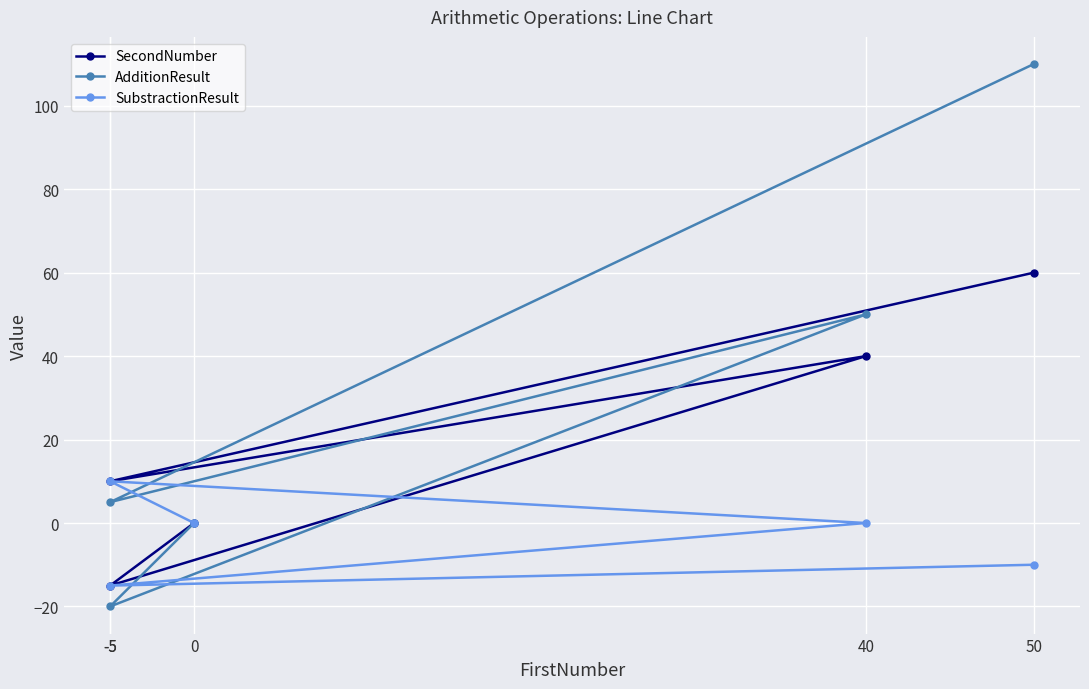

How many values in SecondNumber are above zero?

3